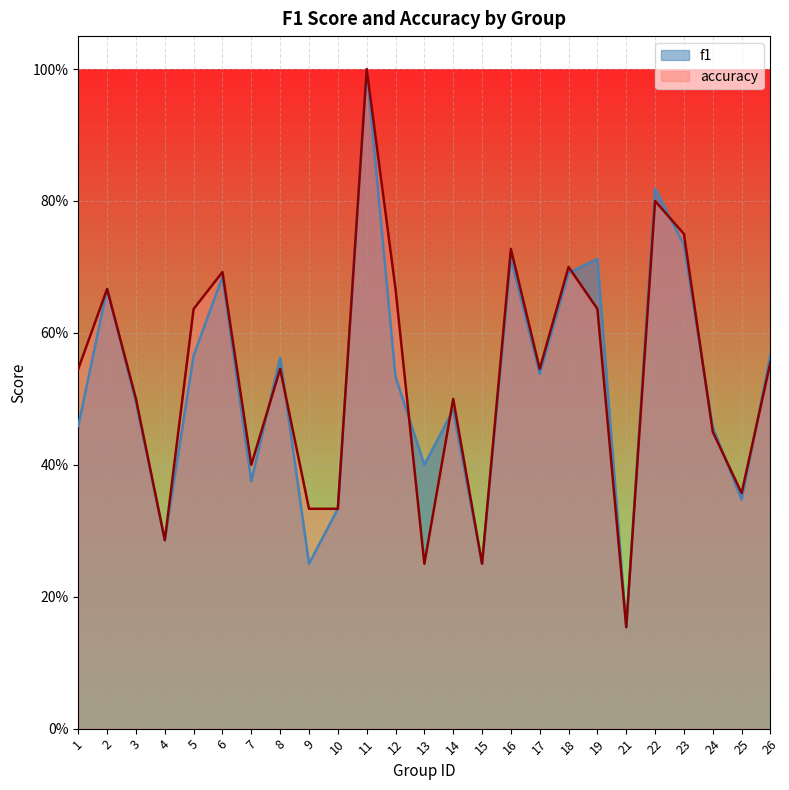

Is the value of f1 at 2 greater than the value of accuracy at 23?

No